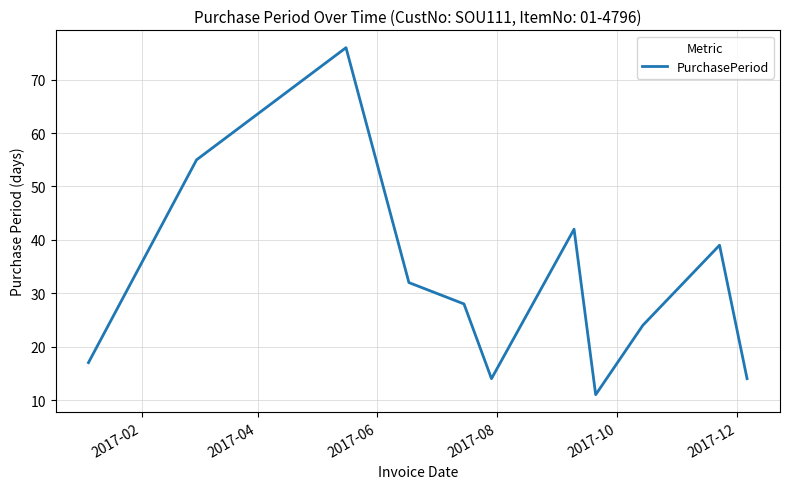

What is the maximum value shown in the chart?

76